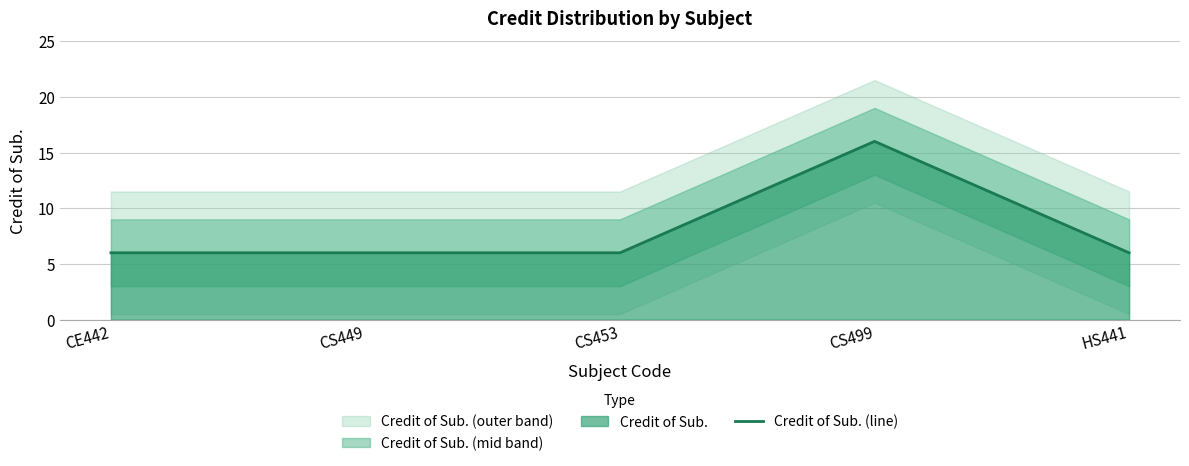

What is the difference between the values at CE442 and CS499?

10